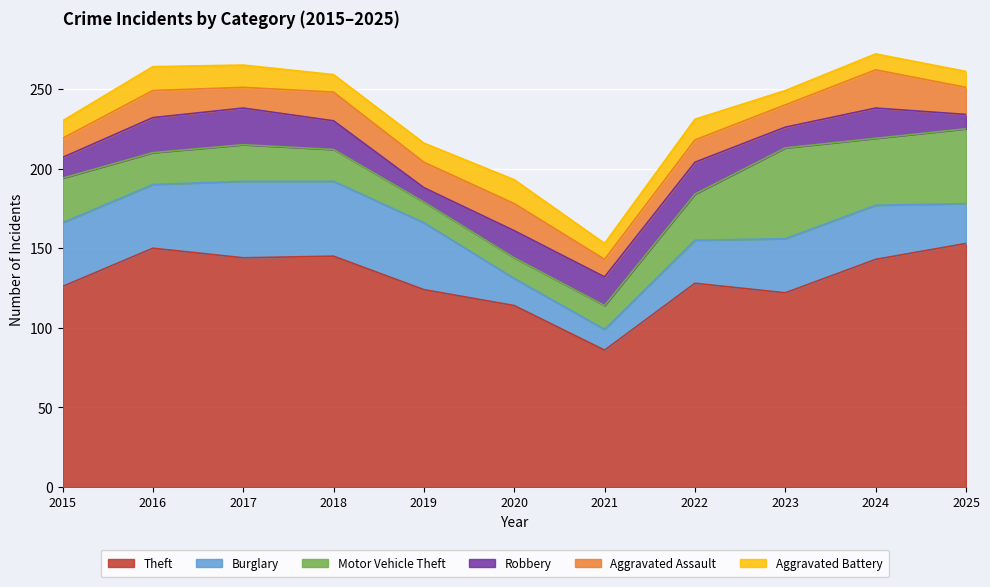

How many interior local valleys does the Robbery series have?

2